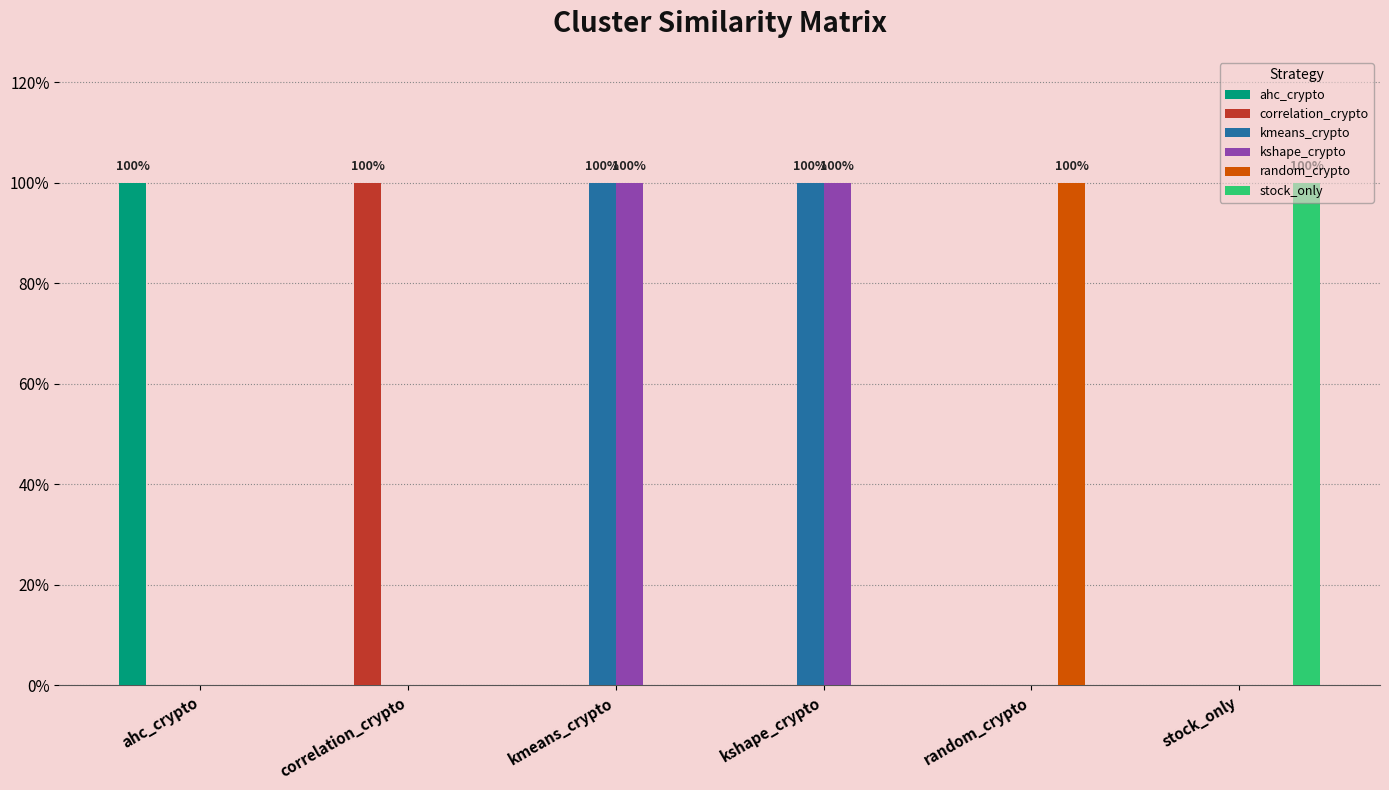

Is the value of correlation_crypto at stock_only greater than the value of stock_only at kmeans_crypto?

No